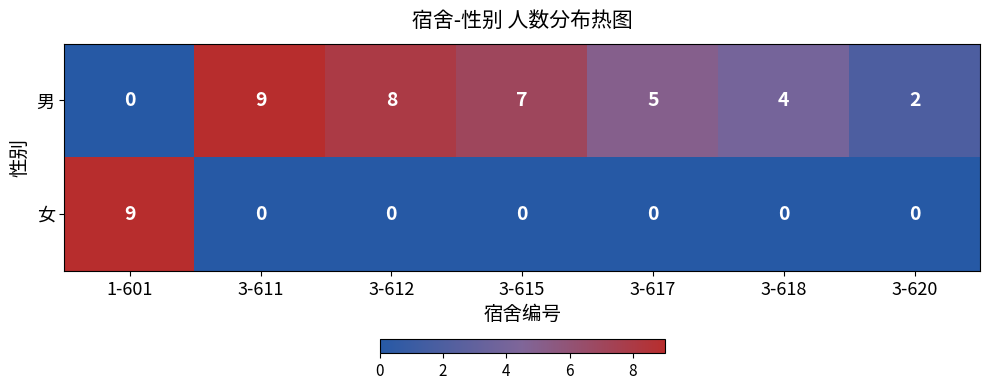

What is the total value across all series at 3-617?

5